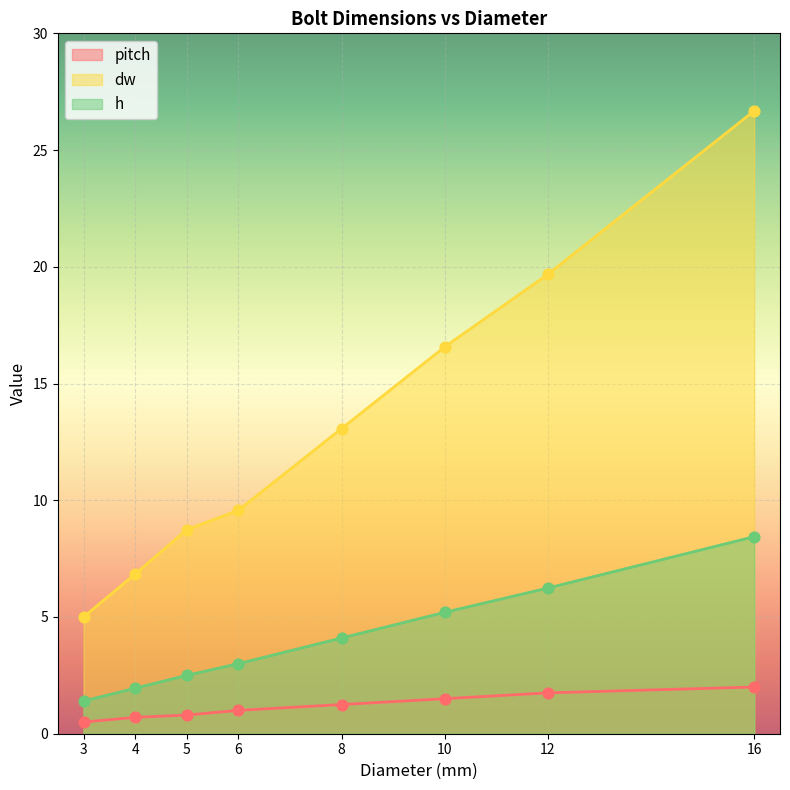

Which series has the widest spread of Y values?

dw